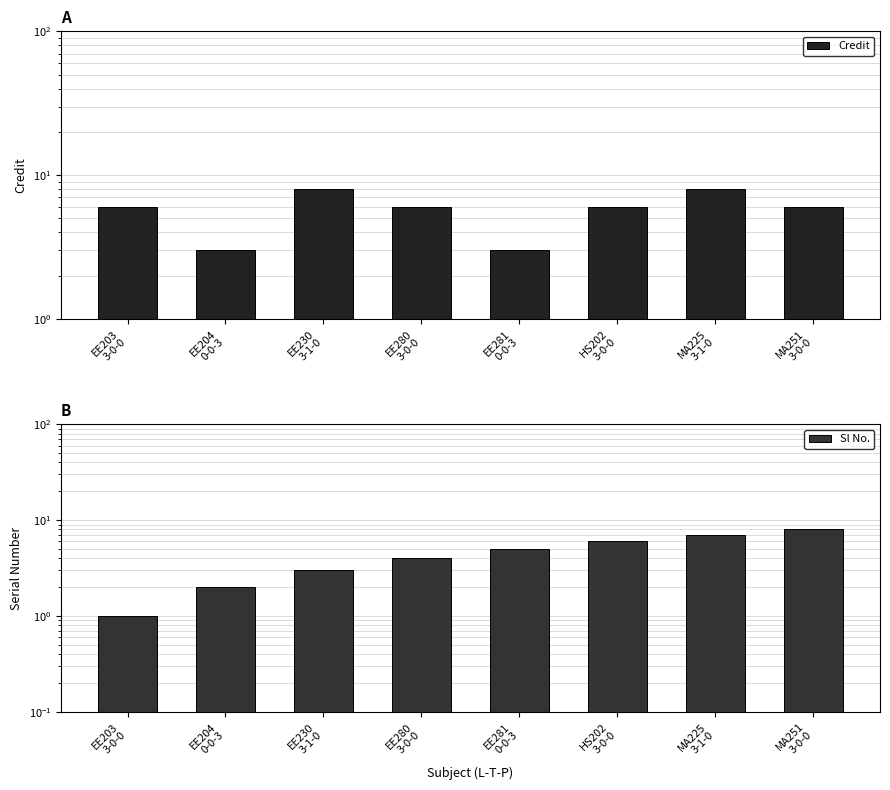

How many series are shown in this chart?

2